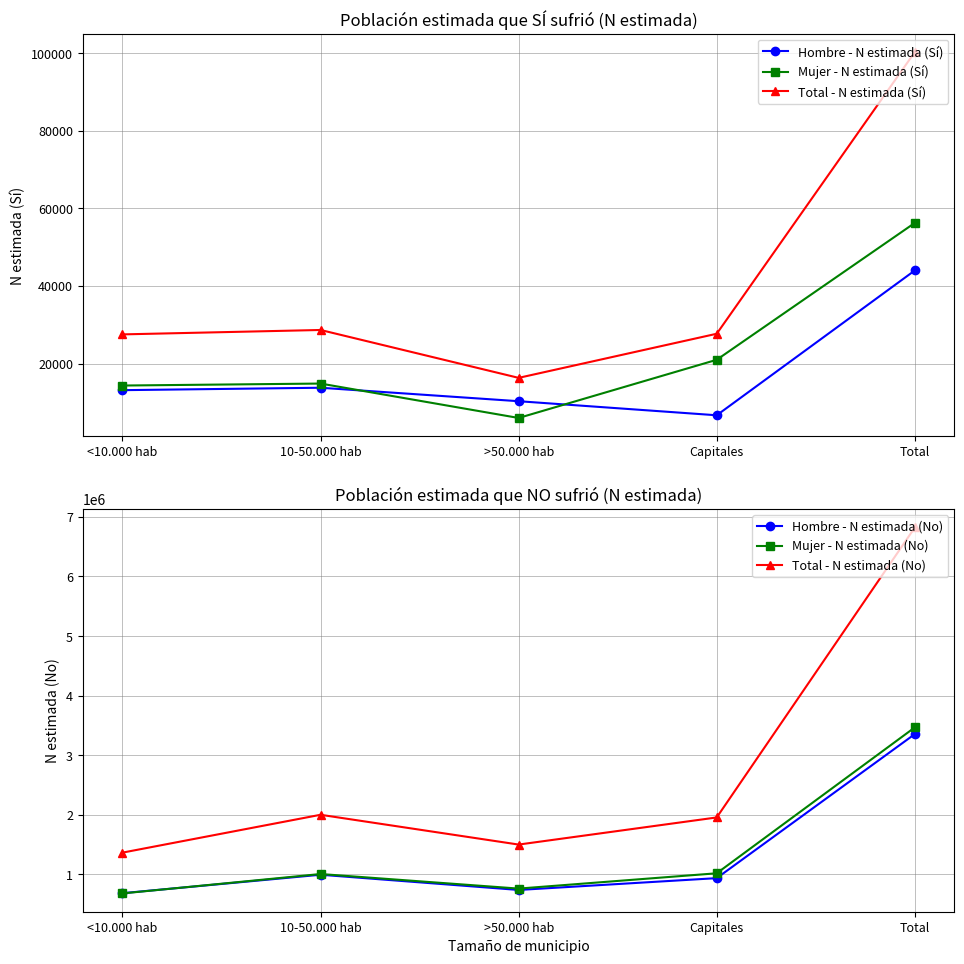

How many data points in Hombre - N estimada (Sí) are less than 13175?

2